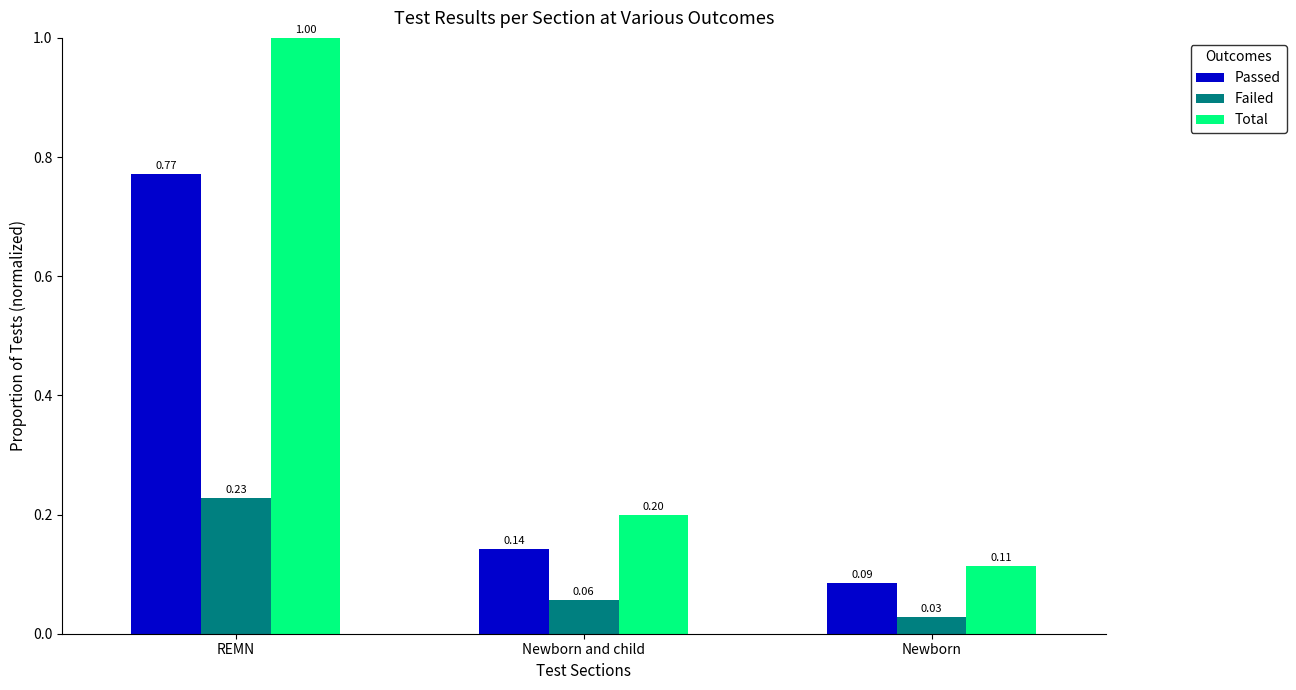

How many bars are there in each group?

3